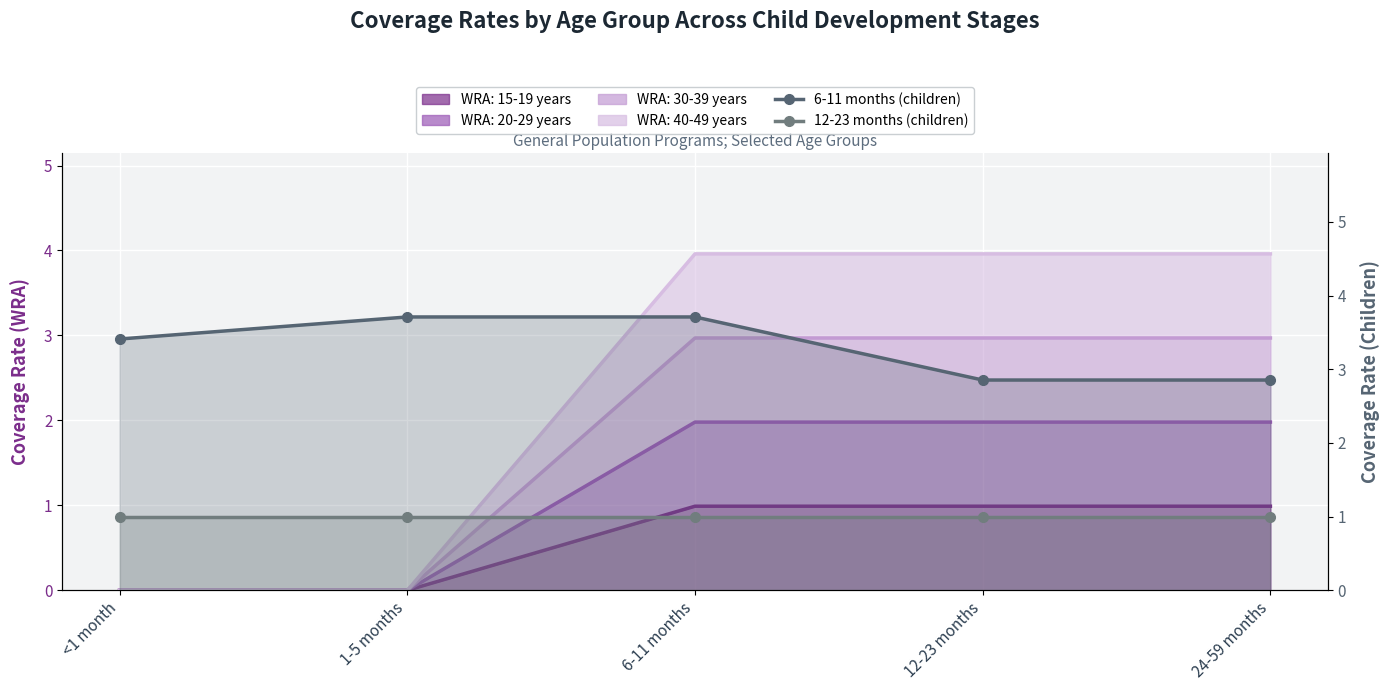

Rank the series at <1 month from highest to lowest value.

6-11 months (children), 12-23 months (children)